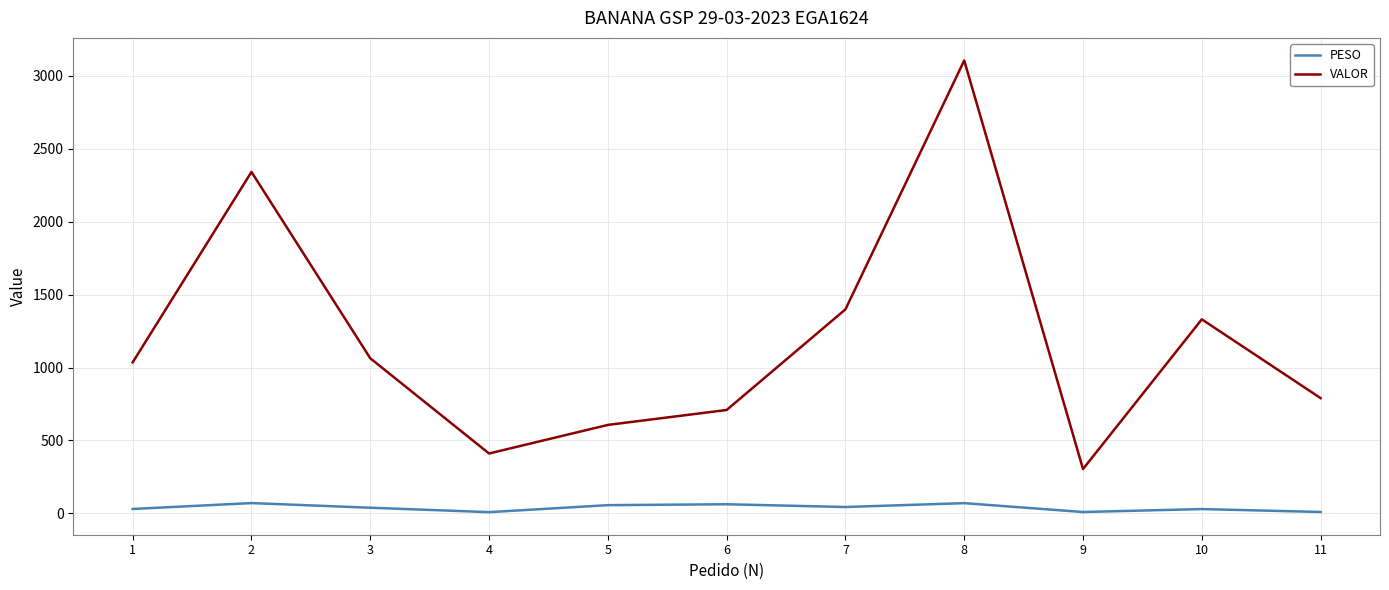

List the series in order of their overall mean, highest first.

VALOR, PESO